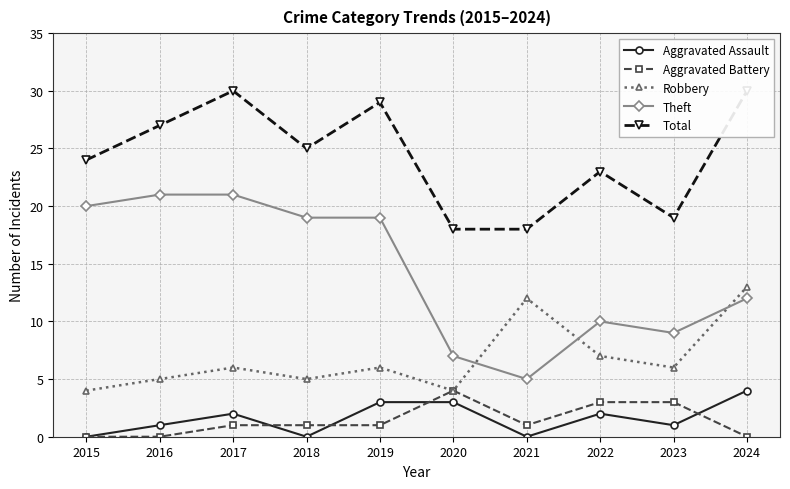

True or false: Robbery has a value of 6 at 2017.

True